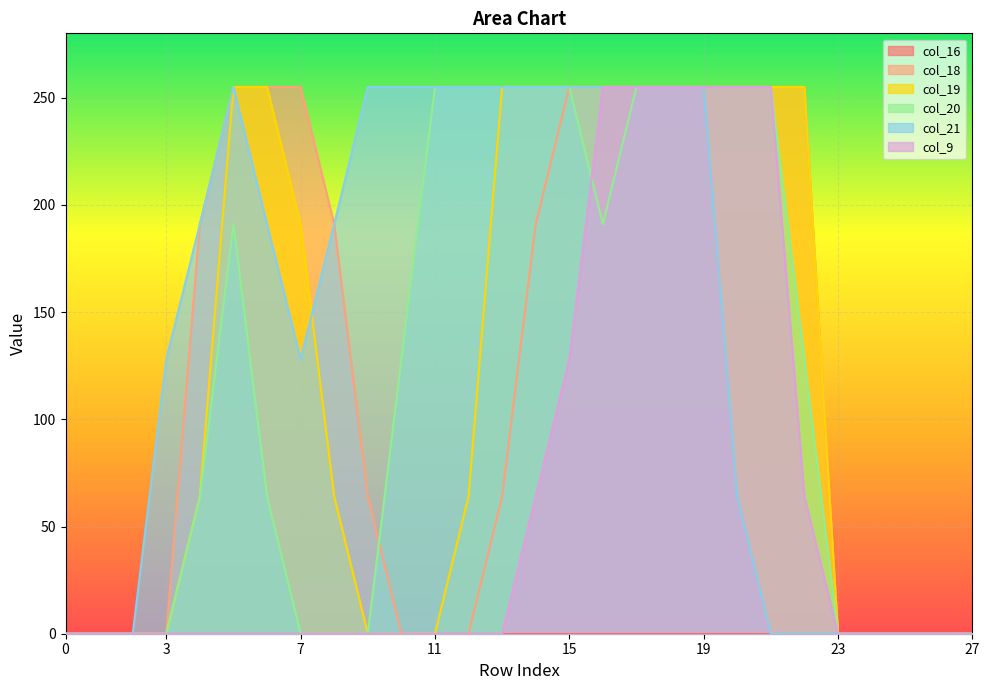

Between 13 and 17, which series saw the biggest shift?

col_9